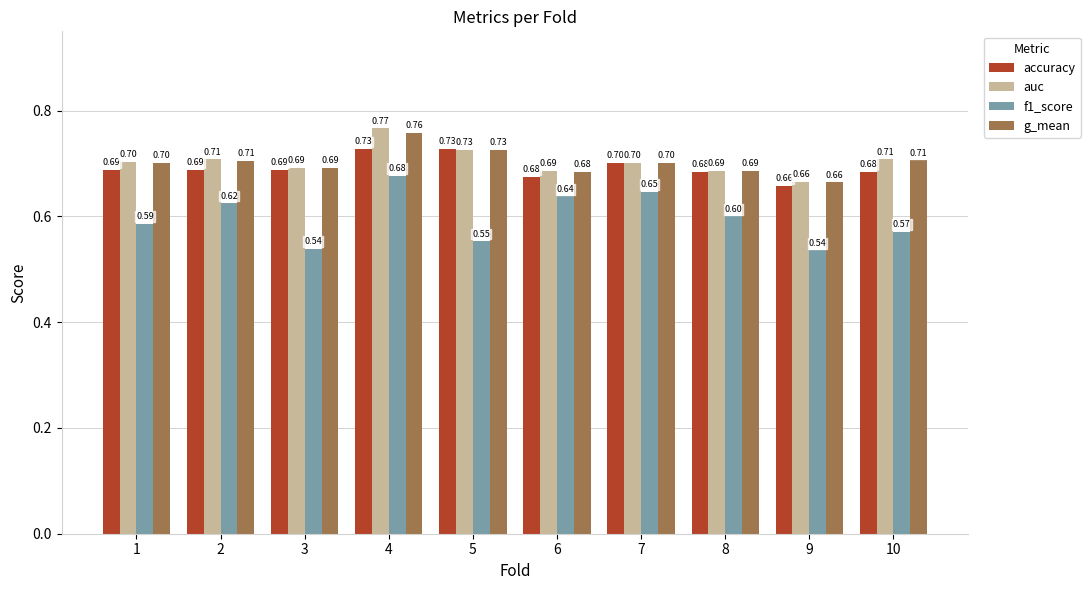

What is the highest value of the f1_score series?

0.7